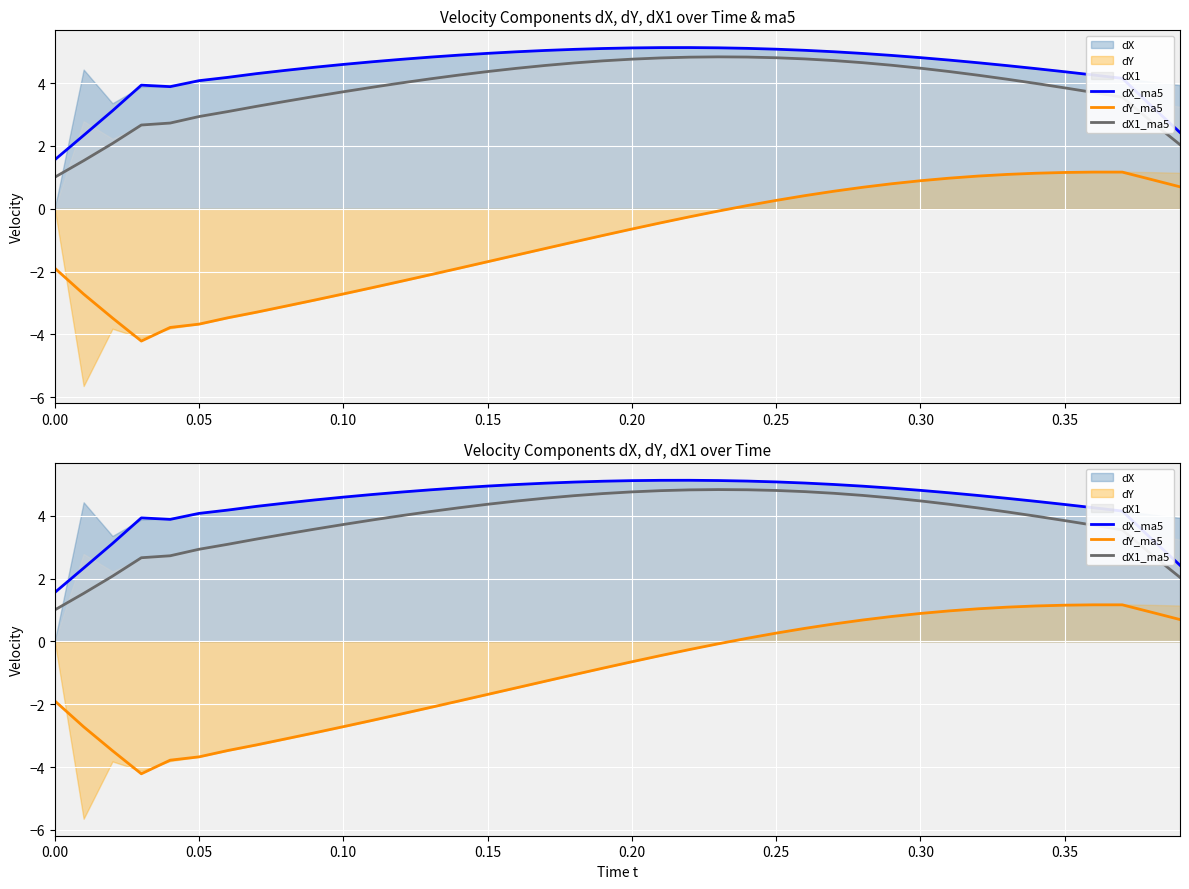

Which has a higher value, 25 or 0.15?

25